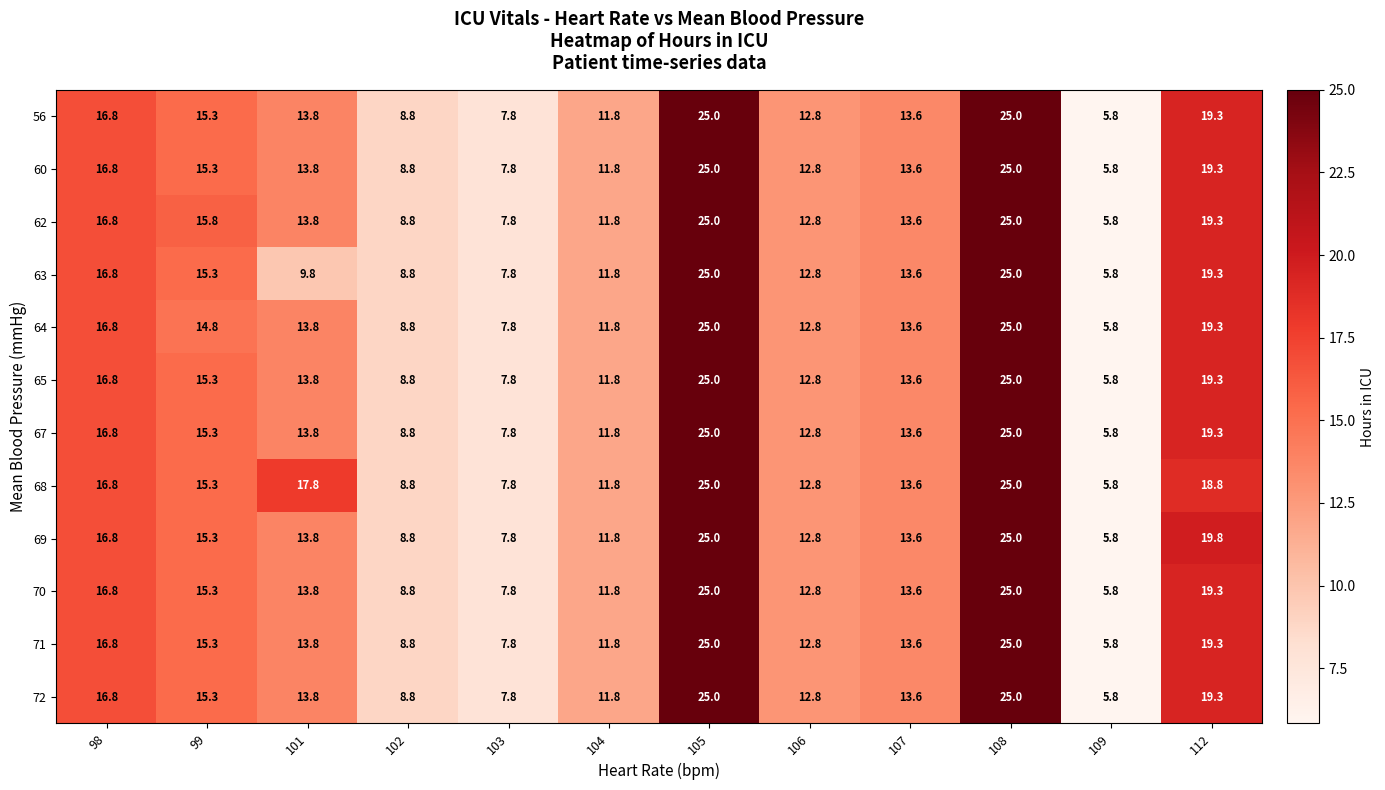

What is the difference between the highest and lowest values at 101?

8.0